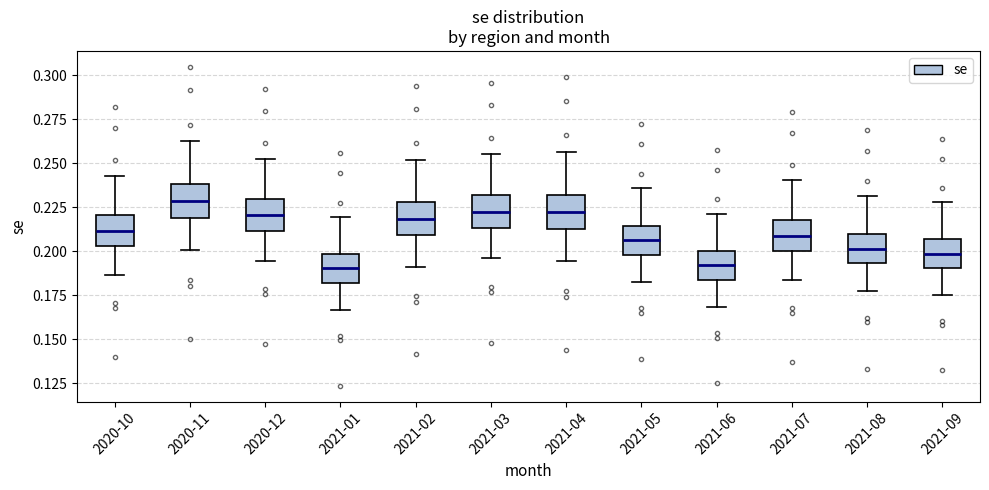

Reading left to right, transcribe this box plot: for each box, give where its median line is, the range the box spans, and where its two whiskers end, as read against the y-axis. The values are not printed on the chart, so give them approximately, as read against the axis.

2020-10: median 0.210, box 0.205 to 0.220, whiskers 0.185 to 0.245
2020-11: median 0.230, box 0.220 to 0.240, whiskers 0.200 to 0.260
2020-12: median 0.220, box 0.210 to 0.230, whiskers 0.195 to 0.255
2021-01: median 0.190, box 0.180 to 0.200, whiskers 0.165 to 0.220
2021-02: median 0.220, box 0.210 to 0.230, whiskers 0.190 to 0.250
2021-03: median 0.225, box 0.215 to 0.230, whiskers 0.195 to 0.255
2021-04: median 0.220, box 0.210 to 0.230, whiskers 0.195 to 0.255
2021-05: median 0.205, box 0.200 to 0.215, whiskers 0.180 to 0.235
2021-06: median 0.190, box 0.185 to 0.200, whiskers 0.170 to 0.220
2021-07: median 0.210, box 0.200 to 0.220, whiskers 0.185 to 0.240
2021-08: median 0.200, box 0.195 to 0.210, whiskers 0.175 to 0.230
2021-09: median 0.200, box 0.190 to 0.205, whiskers 0.175 to 0.230